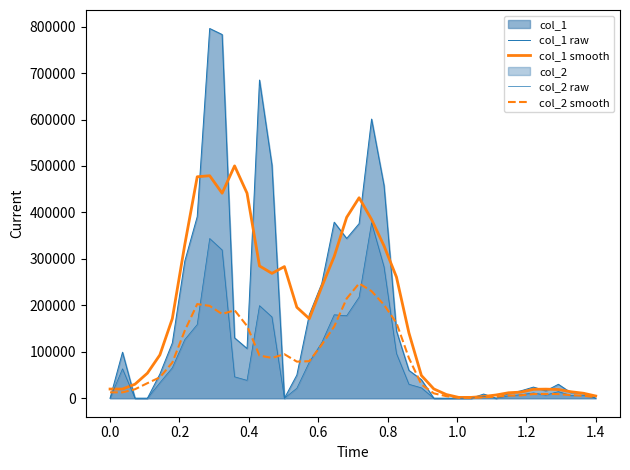

What is the difference between the maximum and minimum values in the col_1 smooth series?

498400